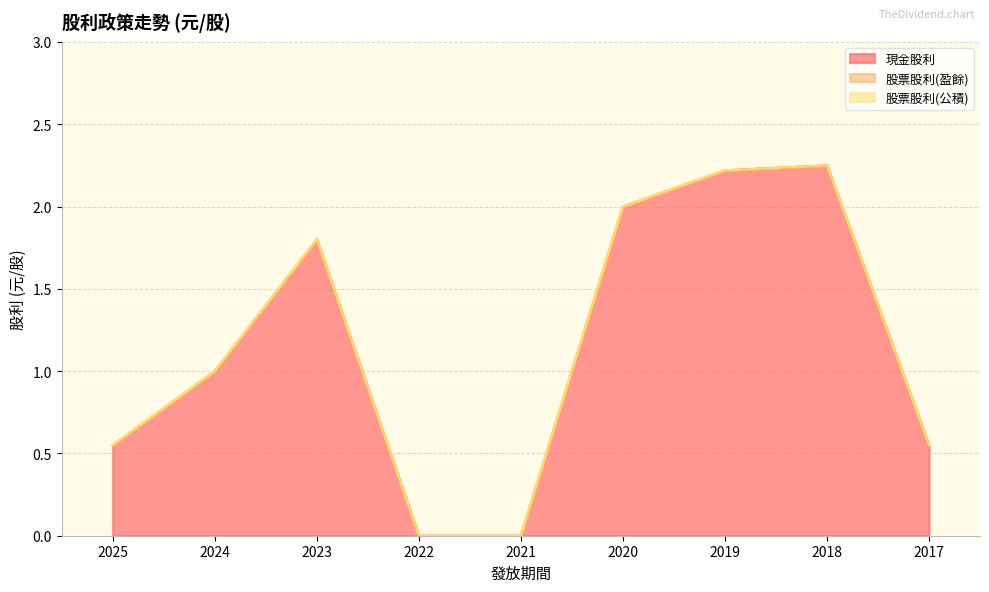

True or false: 現金股利 and 股票股利(盈餘) cross at least once.

False